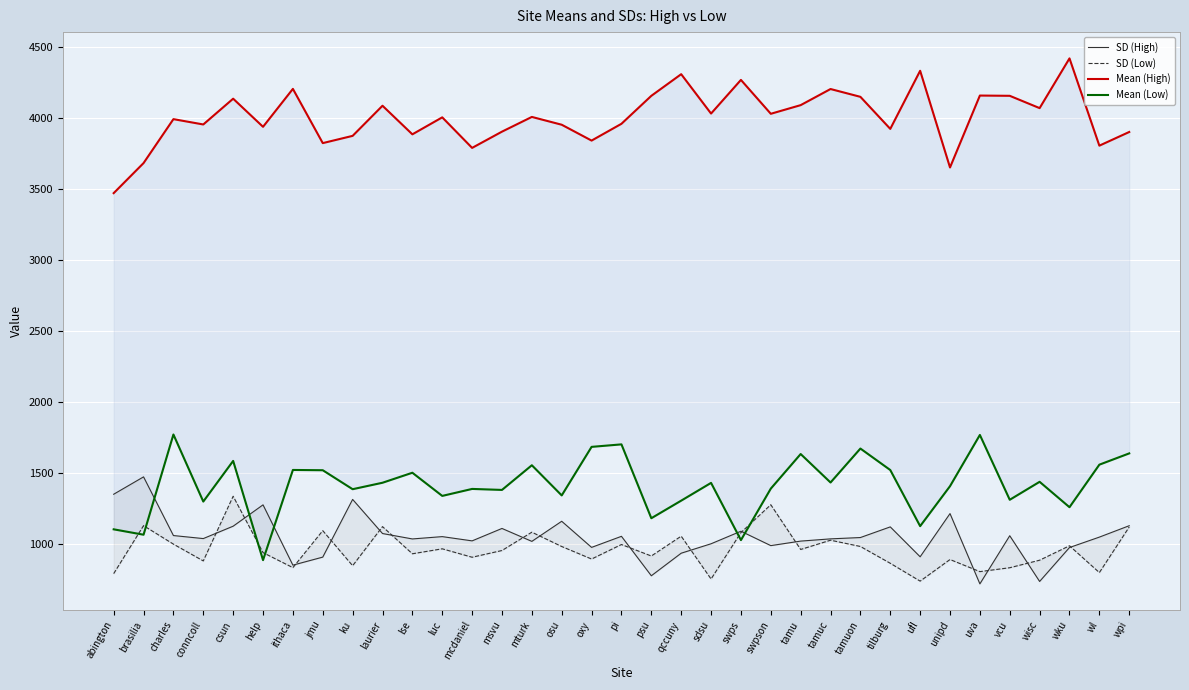

What is the total value across all series at ithaca?

7408.7